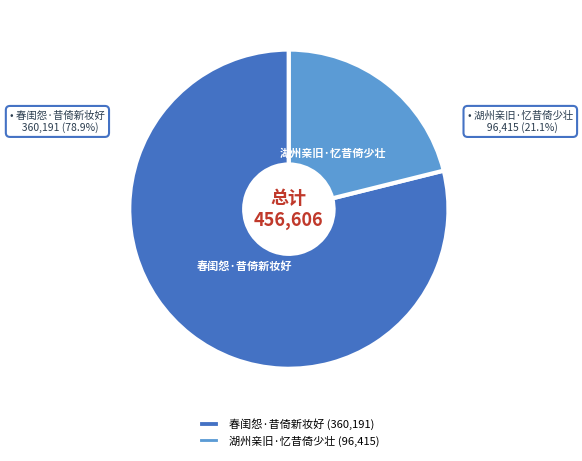

True or false: 春闺怨·昔倚新妆好 accounts for 79% of the total.

True